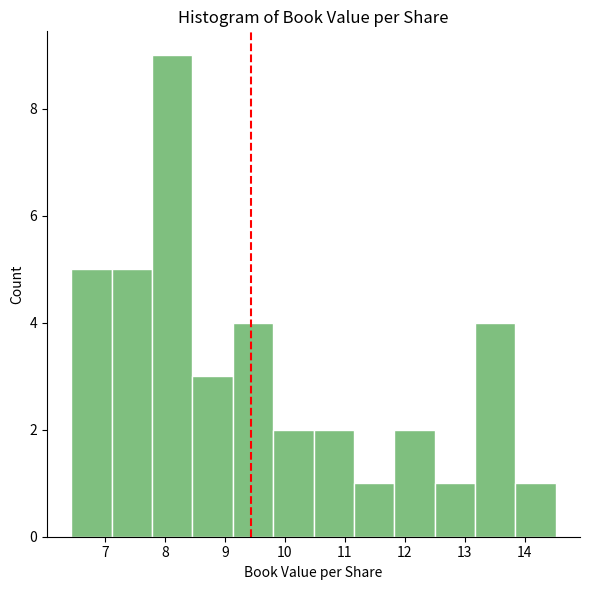

Reading left to right, transcribe this chart: for each bar, give the range it covers on the x-axis and its height. Neither the bar edges nor the heights are printed on the chart, so give them approximately, as read against the axes.

6.4 to 7.1: 5
7.1 to 7.8: 5
7.8 to 8.5: 9
8.5 to 9.1: 3
9.1 to 9.8: 4
9.8 to 10.5: 2
10.5 to 11.2: 2
11.2 to 11.8: 1
11.8 to 12.5: 2
12.5 to 13.2: 1
13.2 to 13.8: 4
13.8 to 14.5: 1